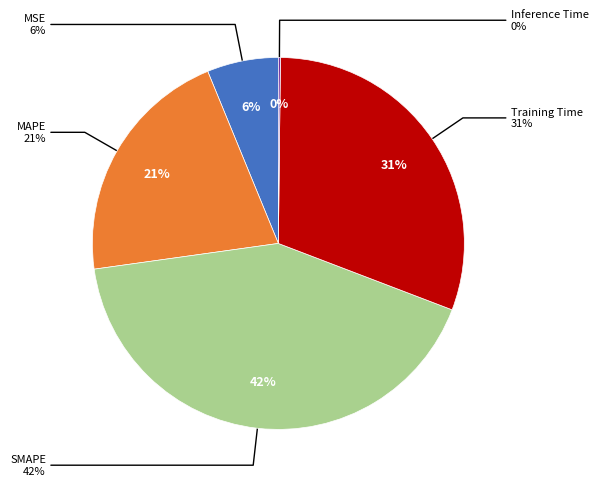

Rank the categories by value from highest to lowest.

SMAPE, Training Time, MAPE, MSE, Inference Time